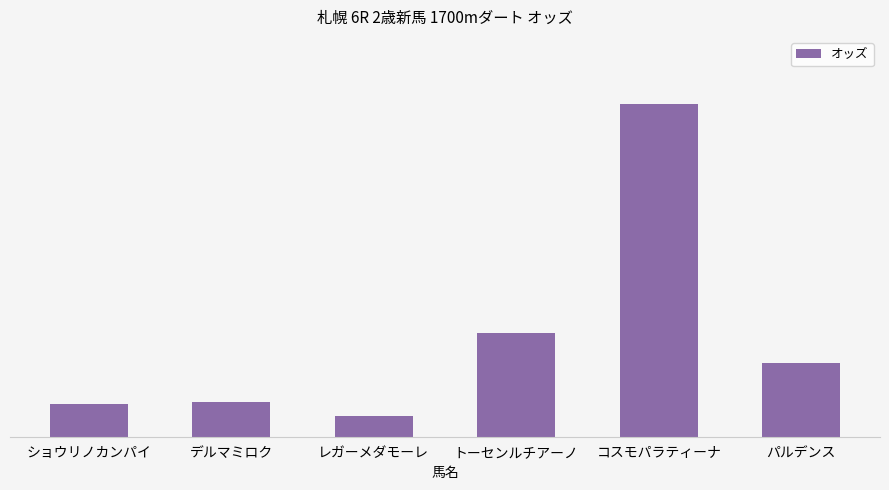

What position from the right is ショウリノカンパイ?

6